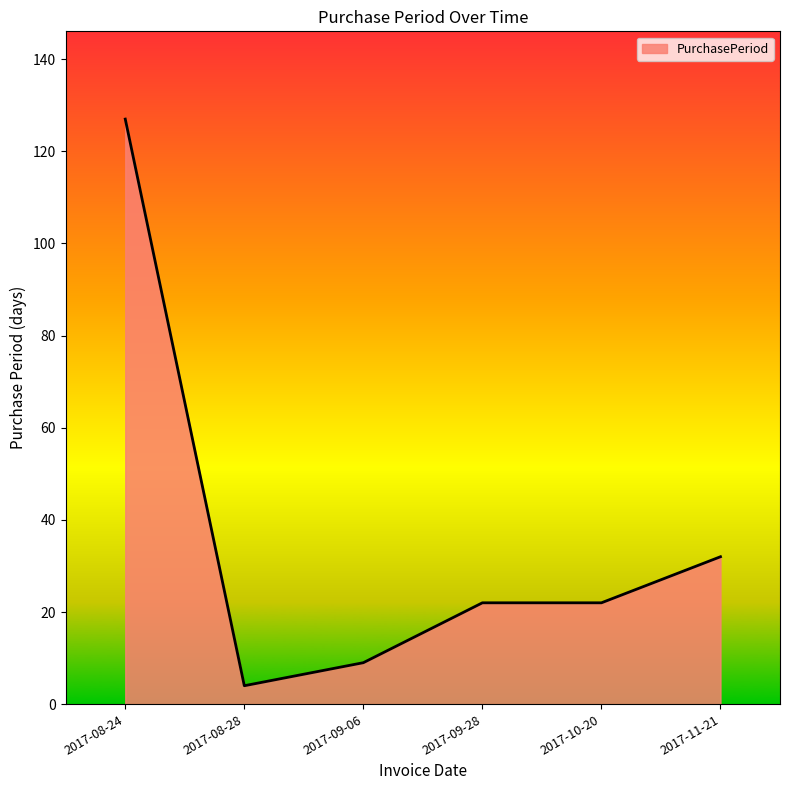

Does the chart have visible grid lines?

No